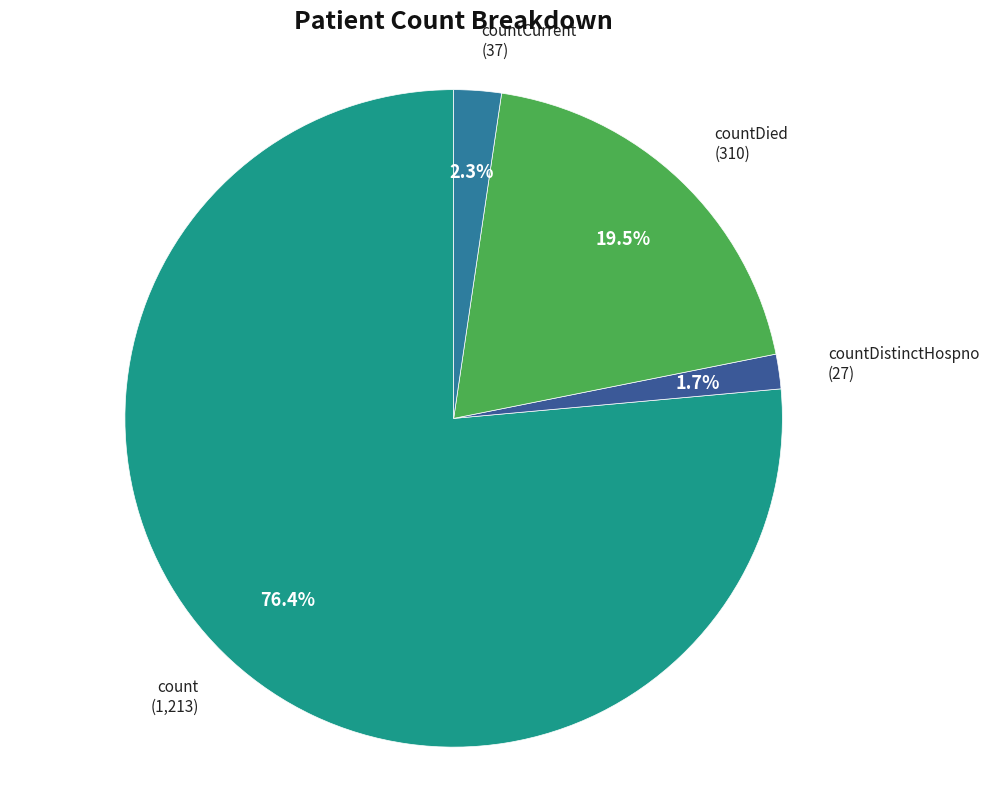

To the nearest percent, what portion does count represent?

76%